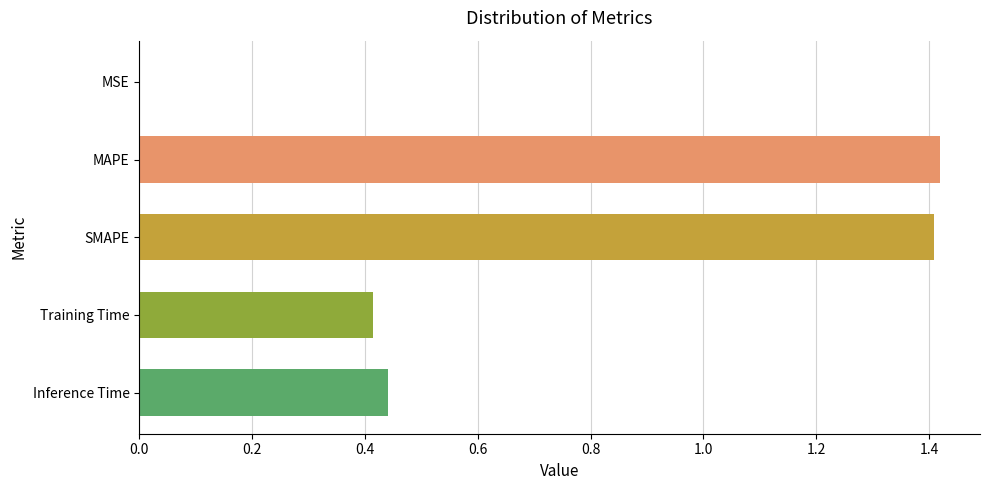

What is the ratio of the value at Inference Time to the value at MAPE?

0.3